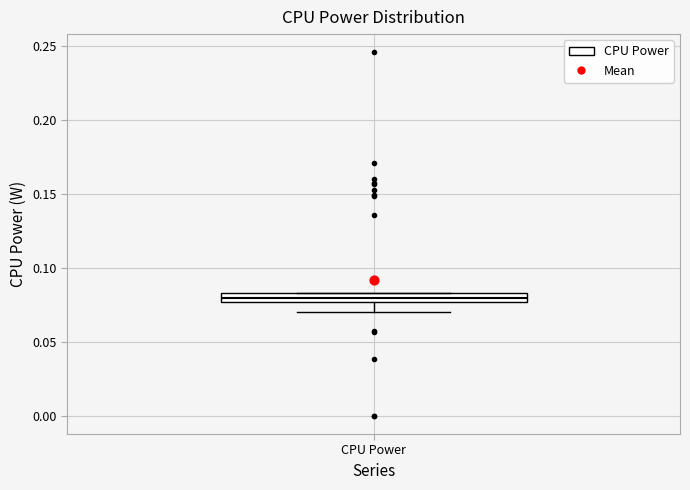

Where does the lower whisker of the box for CPU Power end on the y-axis? The values are not printed on the chart, so give them approximately, as read against the axis.

0.070